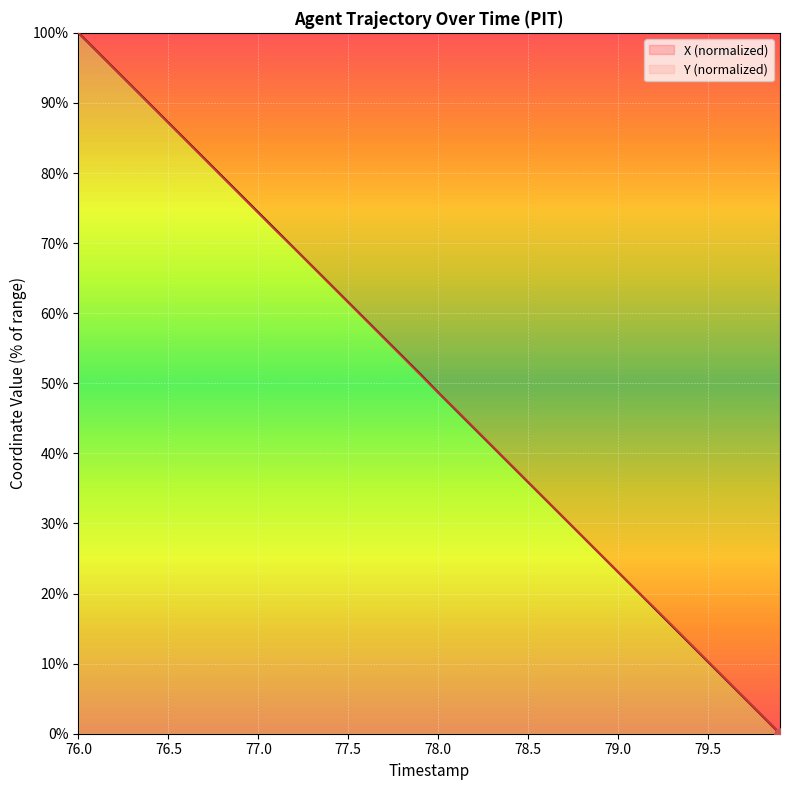

At how many categories does at least one series exceed 21?

31